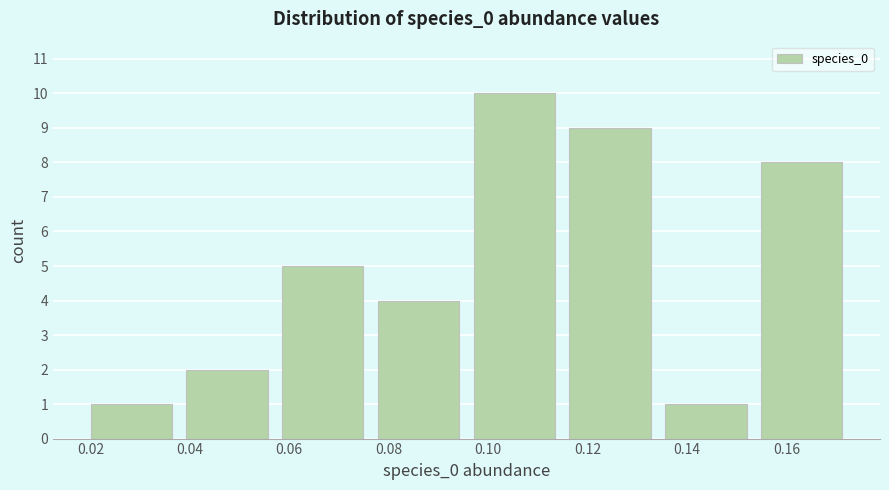

Reading left to right, transcribe this chart: for each bar, give the range it covers on the x-axis and its height. Neither the bar edges nor the heights are printed on the chart, so give them approximately, as read against the axes.

0.020 to 0.040: 1
0.040 to 0.058: 2
0.058 to 0.078: 5
0.078 to 0.098: 4
0.098 to 0.116: 10
0.116 to 0.136: 9
0.136 to 0.154: 1
0.154 to 0.174: 8